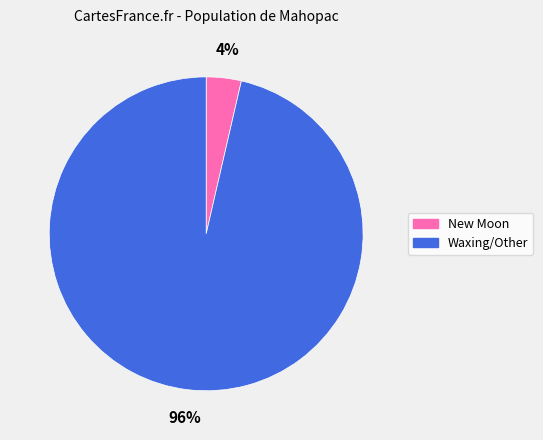

Does any single category account for the majority?

Yes